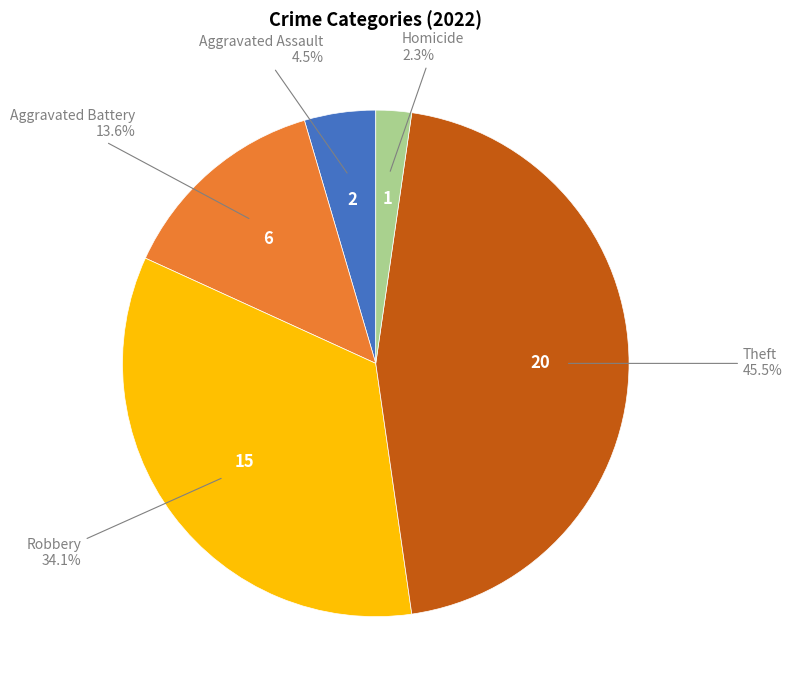

Is there any slice that represents more than half of the pie?

No